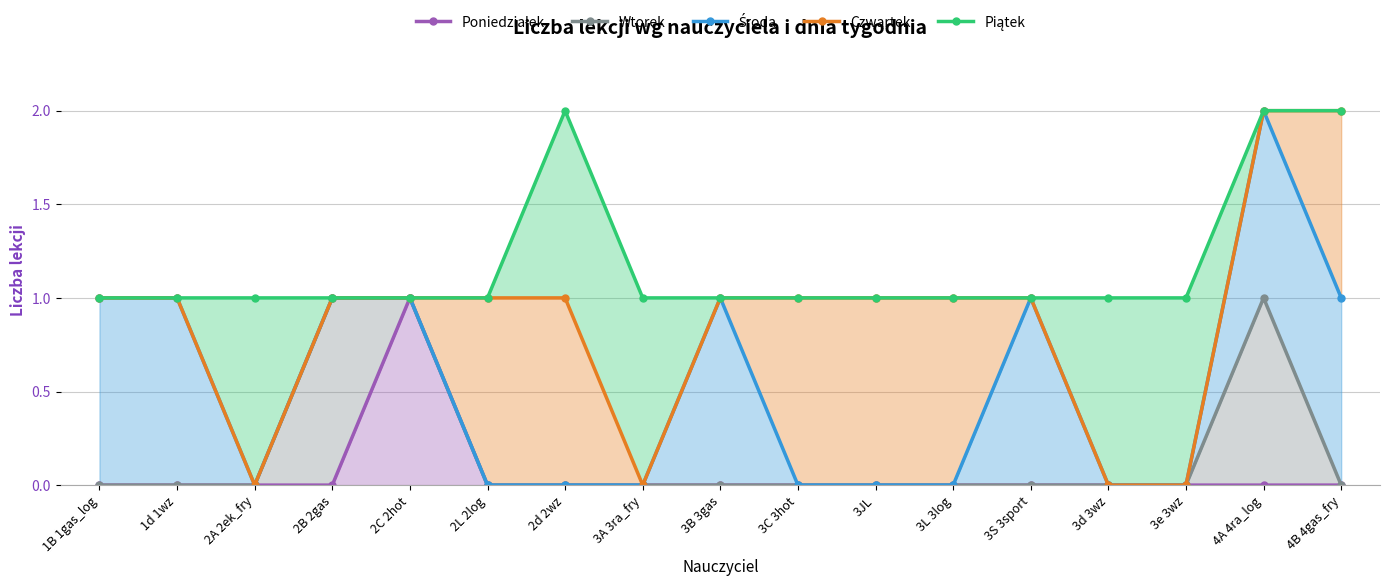

What is the sum of the Wtorek values at 3C 3hot and 2C 2hot?

1